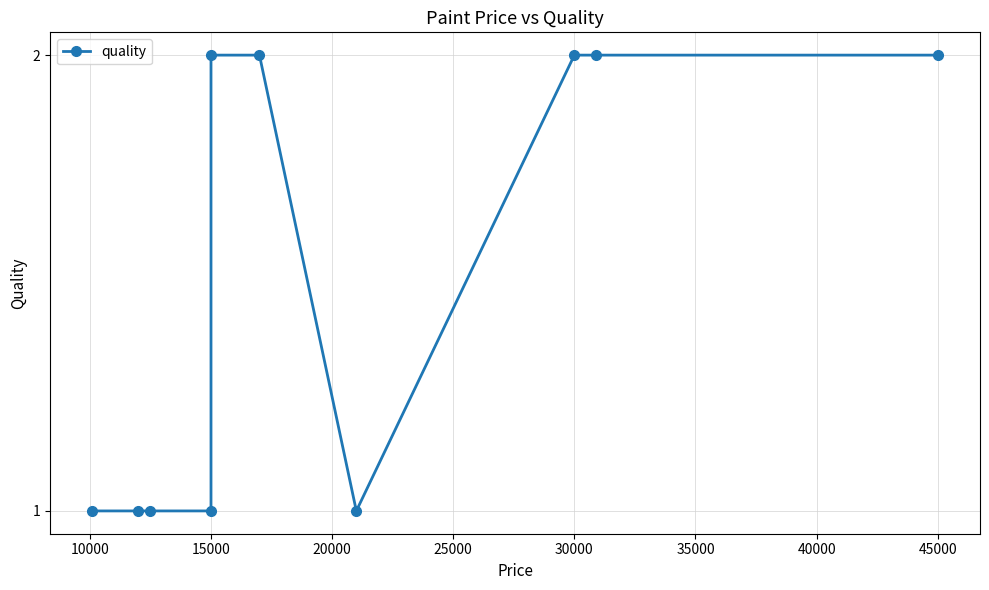

True or false: the data has more than 2 interior local peaks.

False